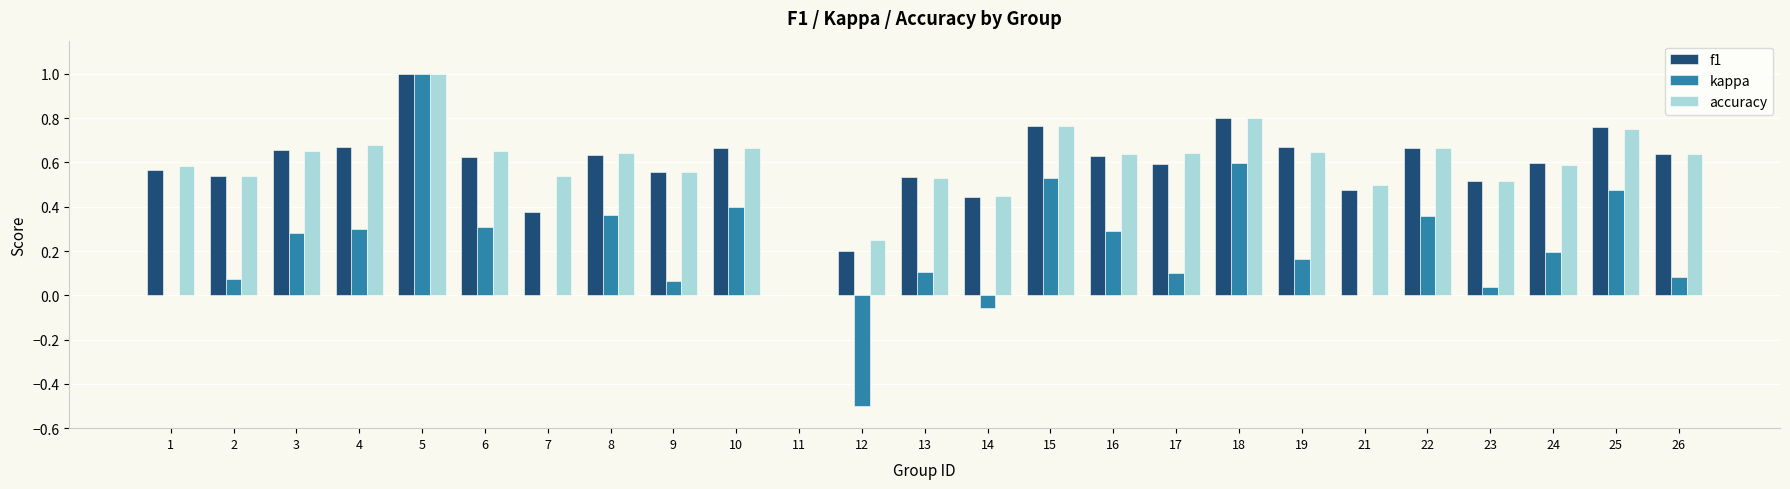

Between 14 and 18, which series saw the biggest shift?

kappa